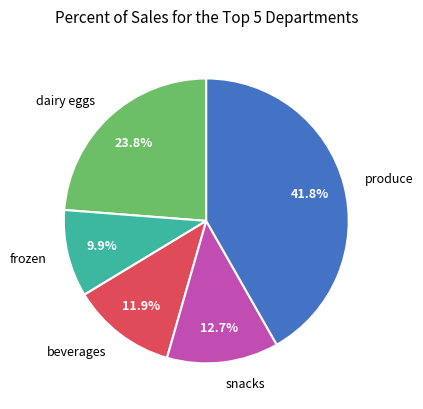

Which has a higher value, beverages or dairy eggs?

dairy eggs